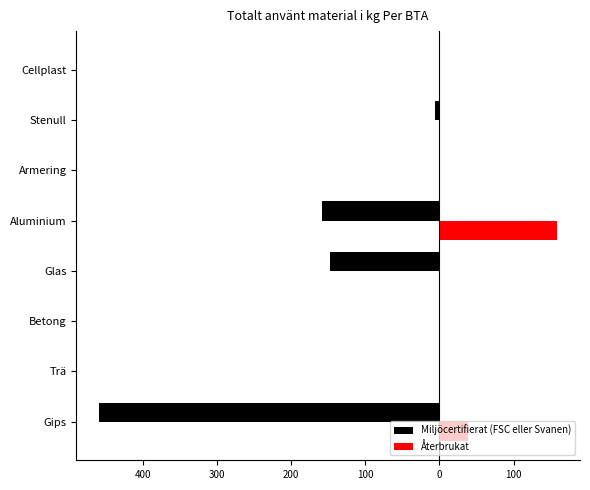

Reading left to right, what are all the values shown in this chart?

Miljöcertifierat (FSC eller Svanen): -458.8	-0.4	0.0	-147.6	-158.8	0.0	-5.3	0.0
Återbrukat: 38.2	0.4	0.0	0.1	158.8	0.0	0.0	0.0